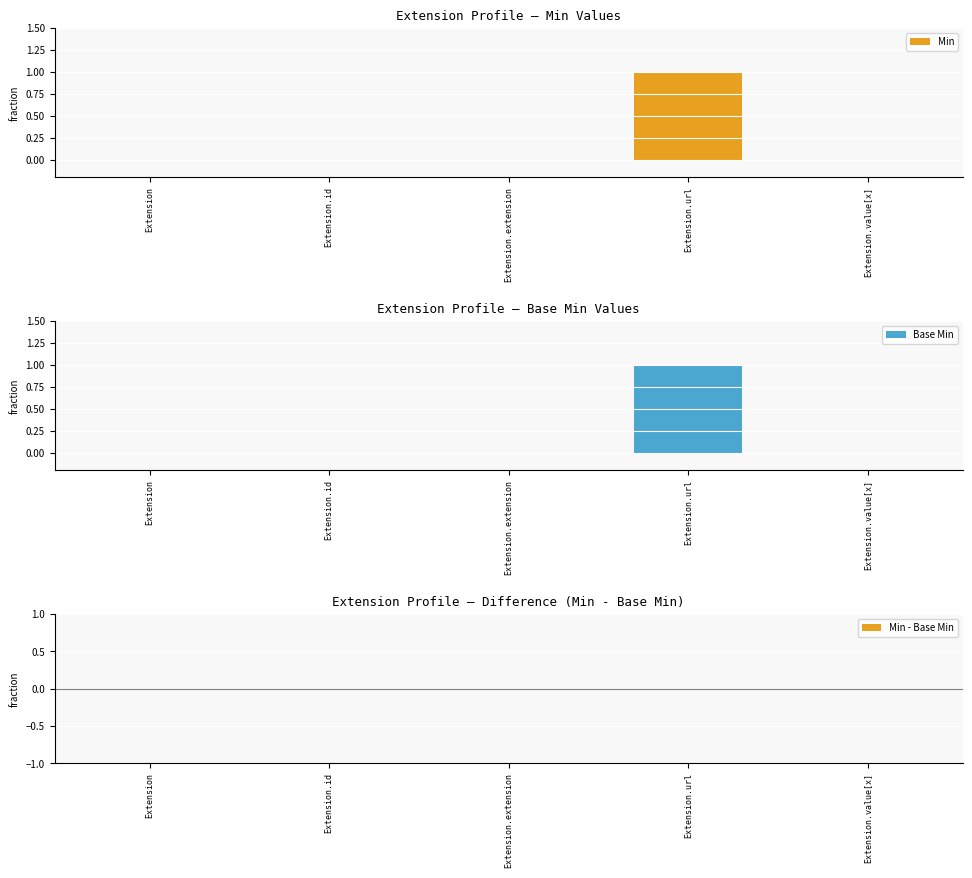

Rank the series by their maximum value, from highest to lowest.

Min, Base Min, Min - Base Min